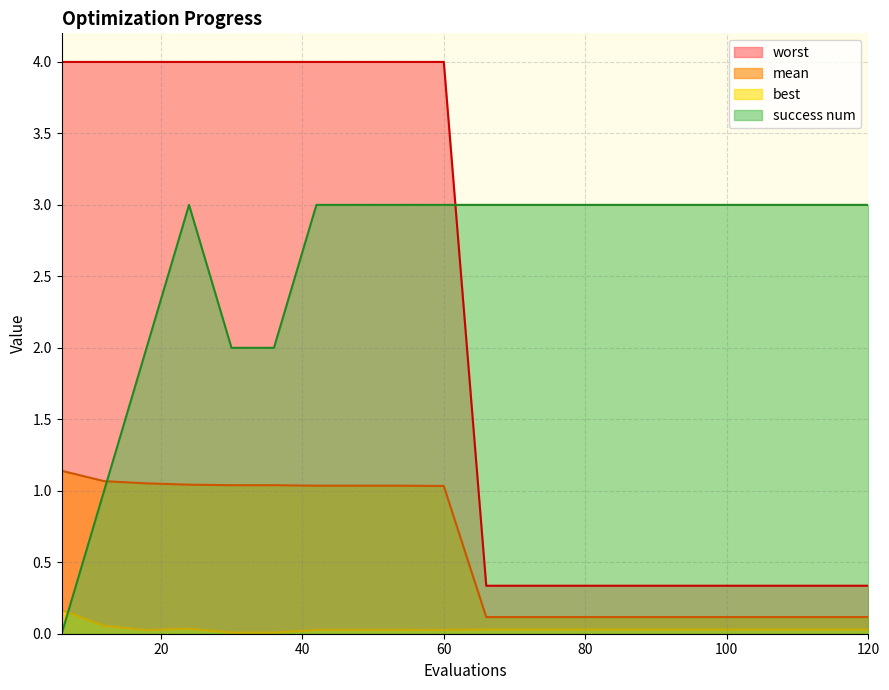

Reading right to left, list all the values displayed in this chart.

mean: 0.1	0.1	0.1	0.1	0.1	0.1	0.1	0.1	0.1	0.1	1.0	1.0	1.0	1.0	1.0	1.0	1.0	1.1	1.1	1.1
best: 0.0	0.0	0.0	0.0	0.0	0.0	0.0	0.0	0.0	0.0	0.0	0.0	0.0	0.0	0.0	0.0	0.0	0.0	0.1	0.2
worst: 0.3	0.3	0.3	0.3	0.3	0.3	0.3	0.3	0.3	0.3	4.0	4.0	4.0	4.0	4.0	4.0	4.0	4.0	4.0	4.0
success num: 3.0	3.0	3.0	3.0	3.0	3.0	3.0	3.0	3.0	3.0	3.0	3.0	3.0	3.0	2.0	2.0	3.0	2.0	1.0	0.0